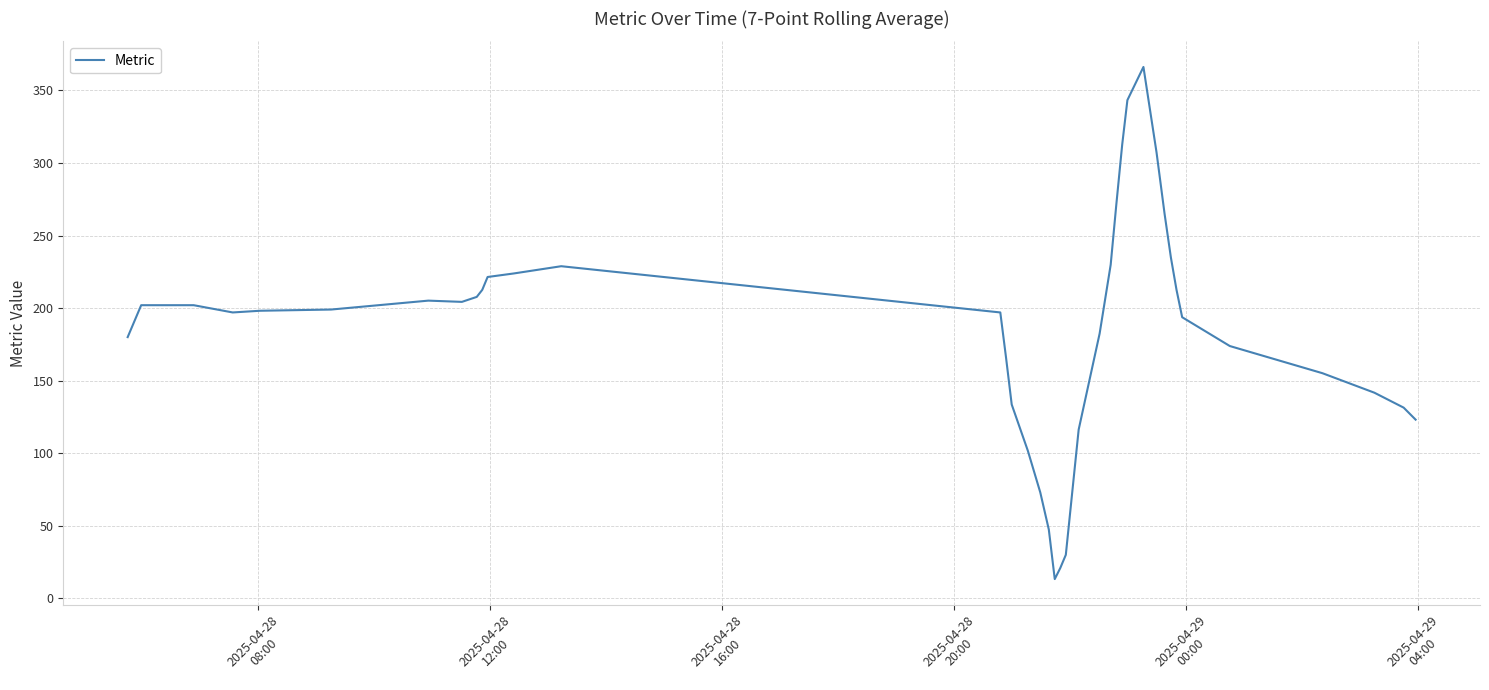

What is the maximum value shown in the chart?

366.1